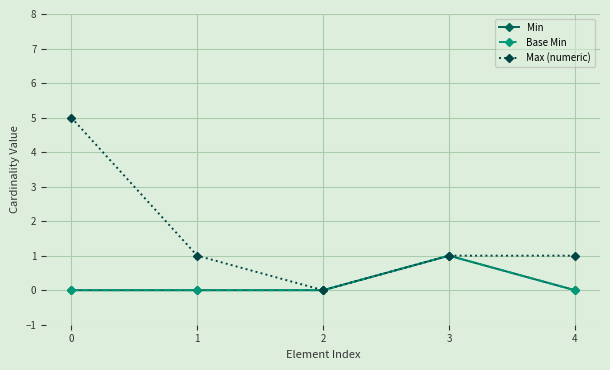

Read the Base Min value at 3.

1